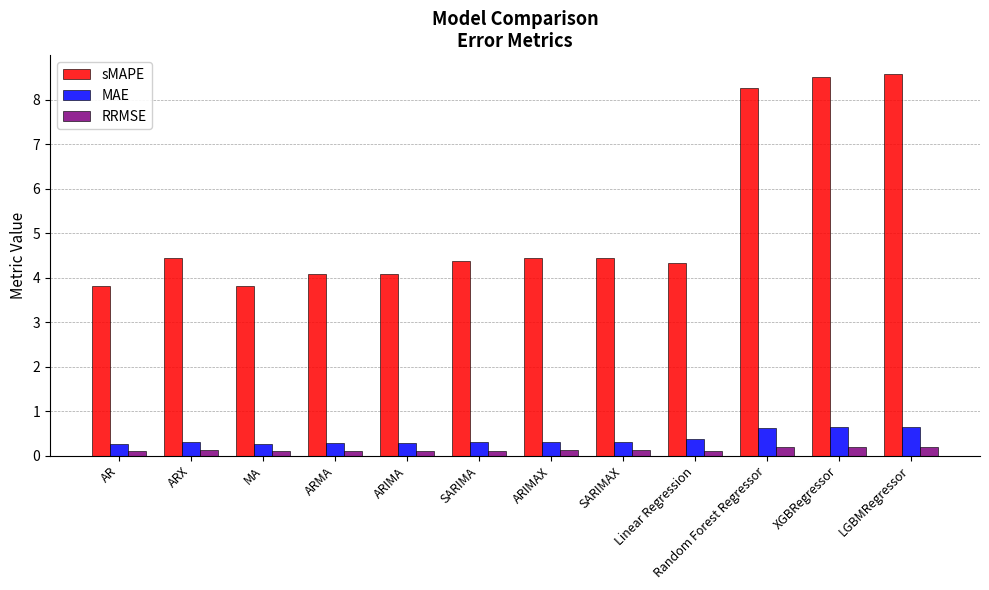

Which series has the largest range (max minus min)?

sMAPE